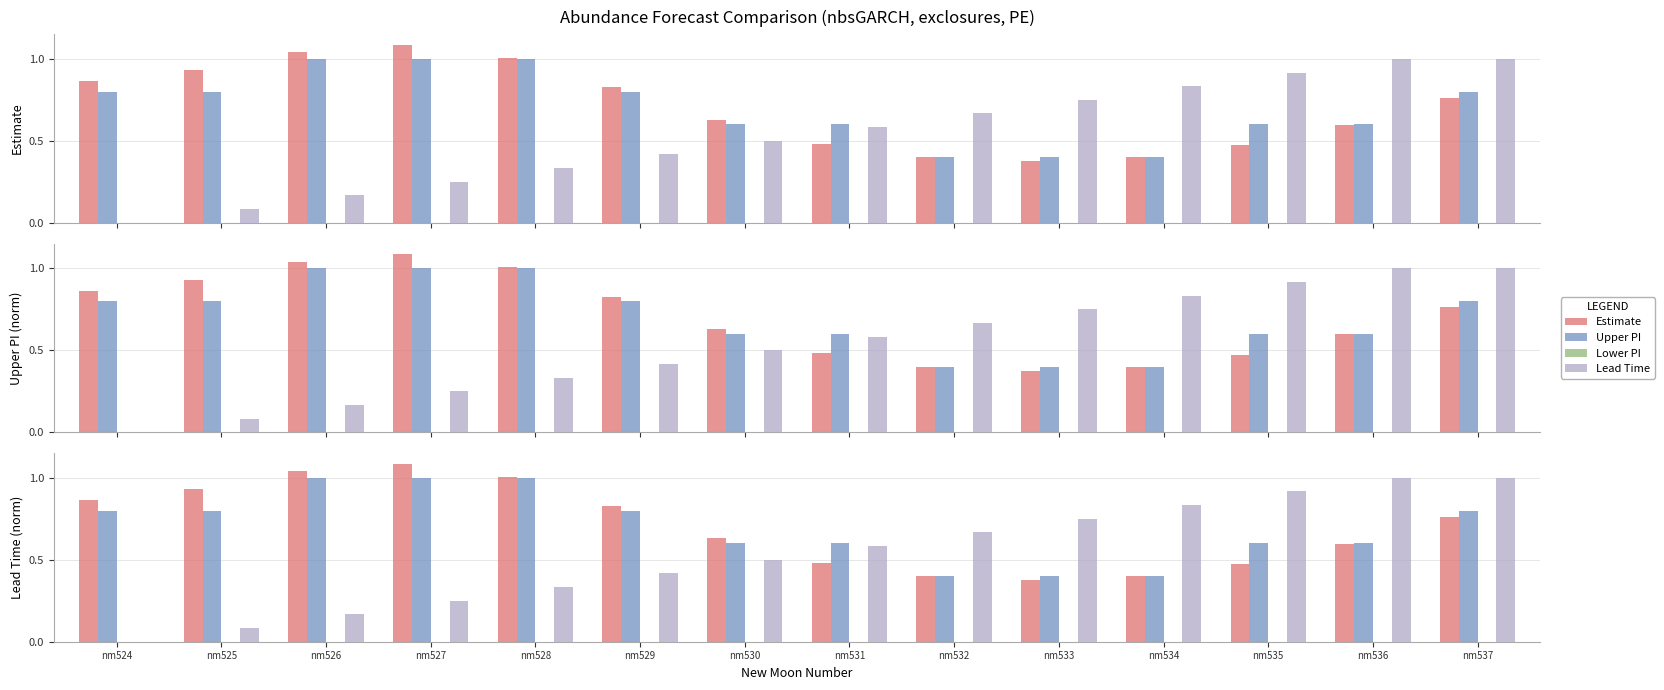

Rank the series at nm525 from highest to lowest value.

Estimate, Upper PI, Lead Time, Lower PI